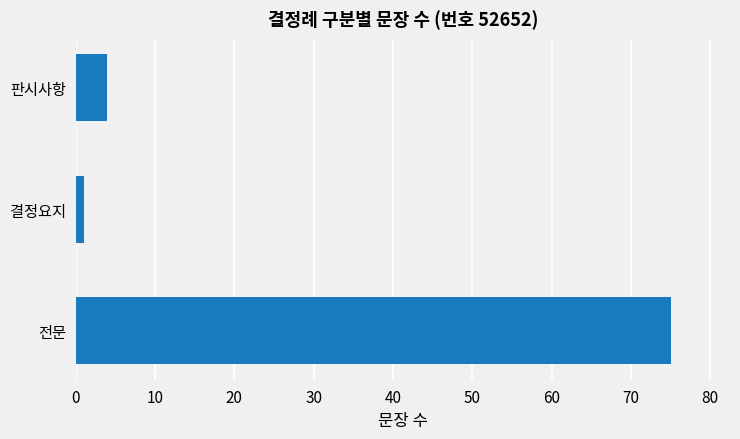

Reading bottom to top, what are all the values shown in this chart?

전문=75	결정요지=1	판시사항=4